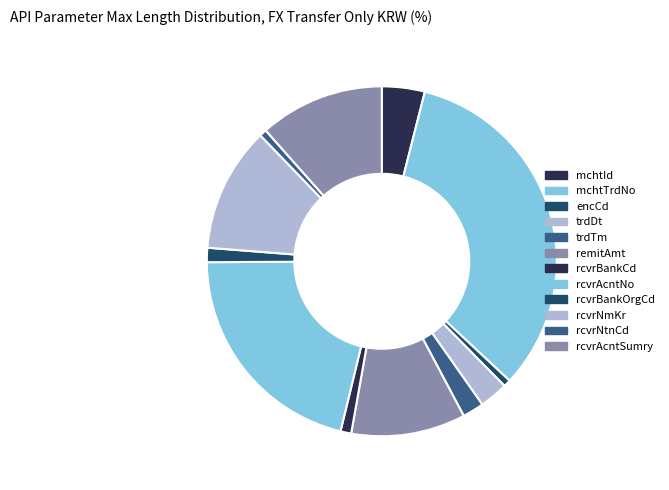

Combined, do rcvrAcntNo and mchtId account for over 50%?

No